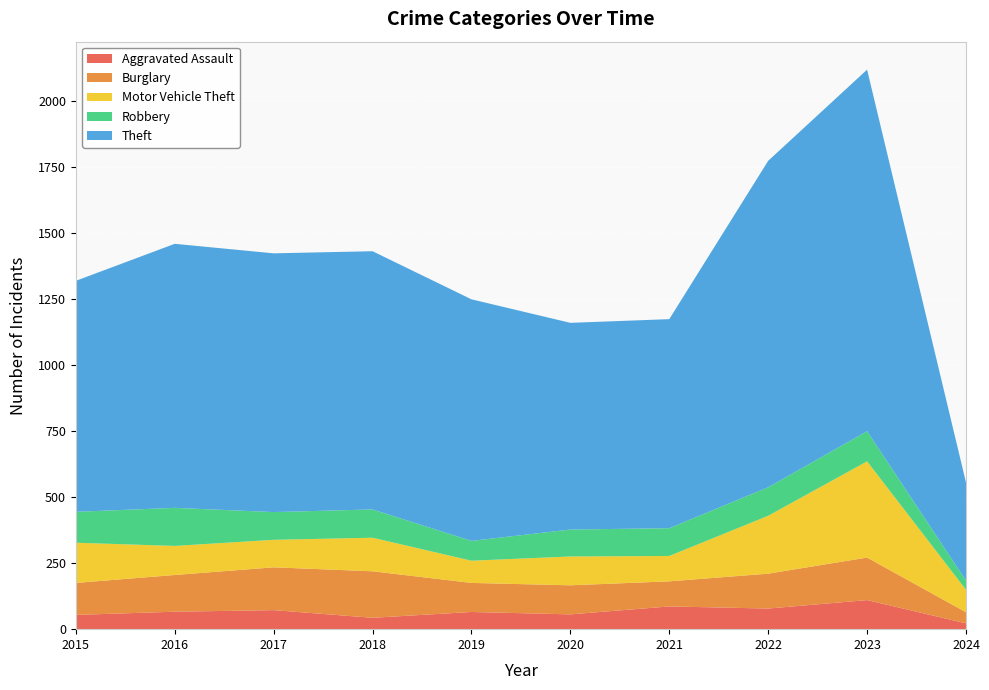

Reading left to right, what are all the values shown in this chart?

Aggravated Assault: 54	66	72	43	65	56	86	78	110	22
Burglary: 121	139	162	176	110	110	95	132	161	42
Motor Vehicle Theft: 152	110	104	127	84	109	96	219	364	85
Robbery: 117	144	105	107	75	102	105	108	114	35
Theft: 874	999	979	977	914	782	791	1235	1368	371